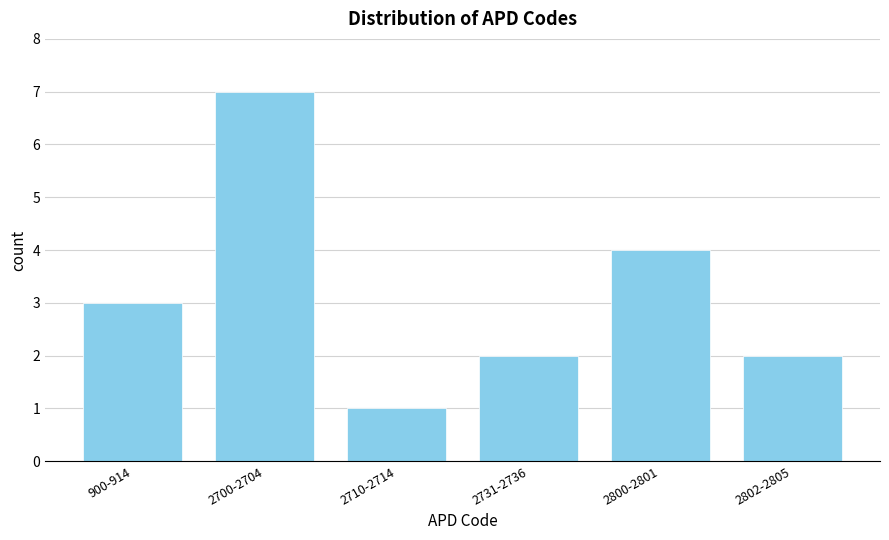

Reading left to right, transcribe all the data shown in this chart.

900-914=3	2700-2704=7	2710-2714=1	2731-2736=2	2800-2801=4	2802-2805=2